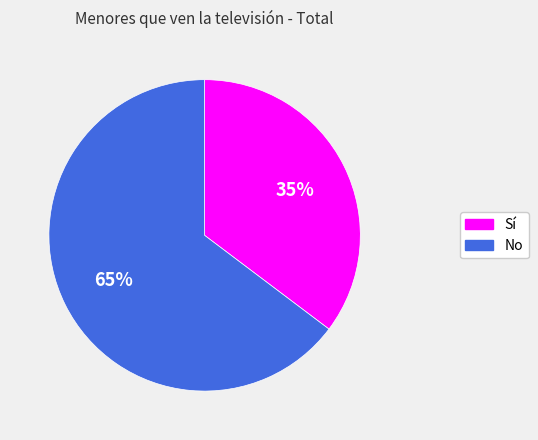

Which slice is the smallest?

Sí